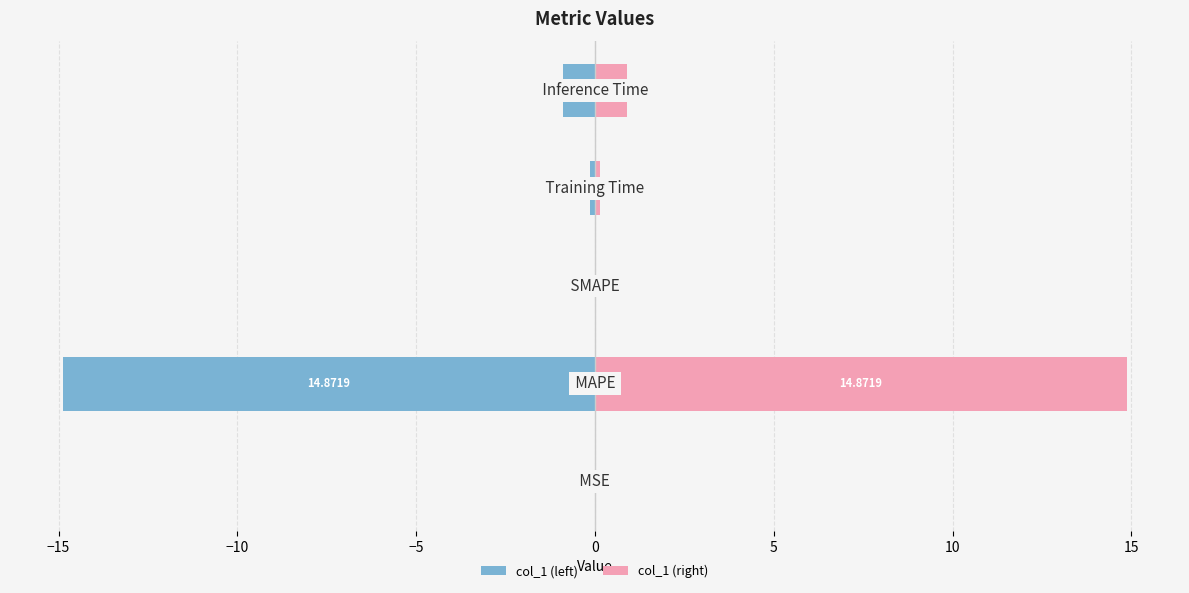

What are all the series names shown in the legend?

col_1 (left), col_1 (right)